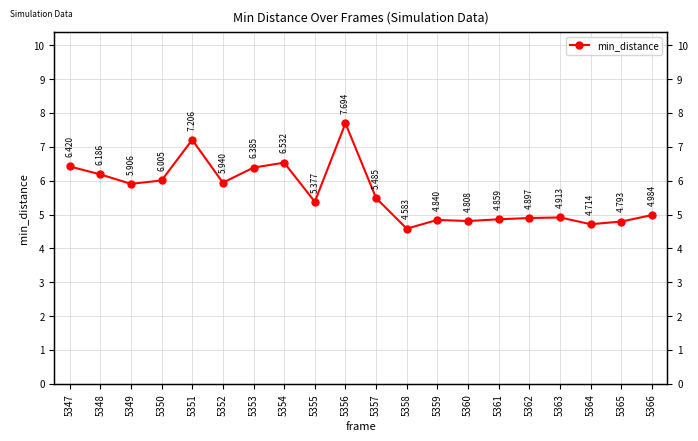

Reading left to right, transcribe all the data shown in this chart.

5347=6.4	5348=6.2	5349=5.9	5350=6.0	5351=7.2	5352=5.9	5353=6.4	5354=6.5	5355=5.4	5356=7.7	5357=5.5	5358=4.6	5359=4.8	5360=4.8	5361=4.9	5362=4.9	5363=4.9	5364=4.7	5365=4.8	5366=5.0